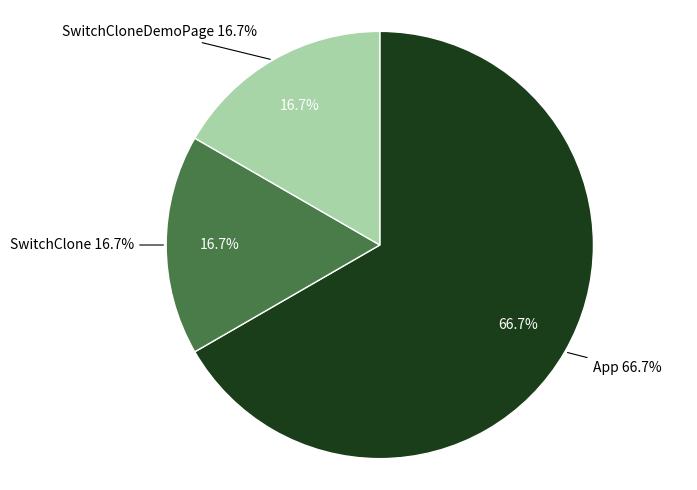

Does any single category account for the majority?

Yes